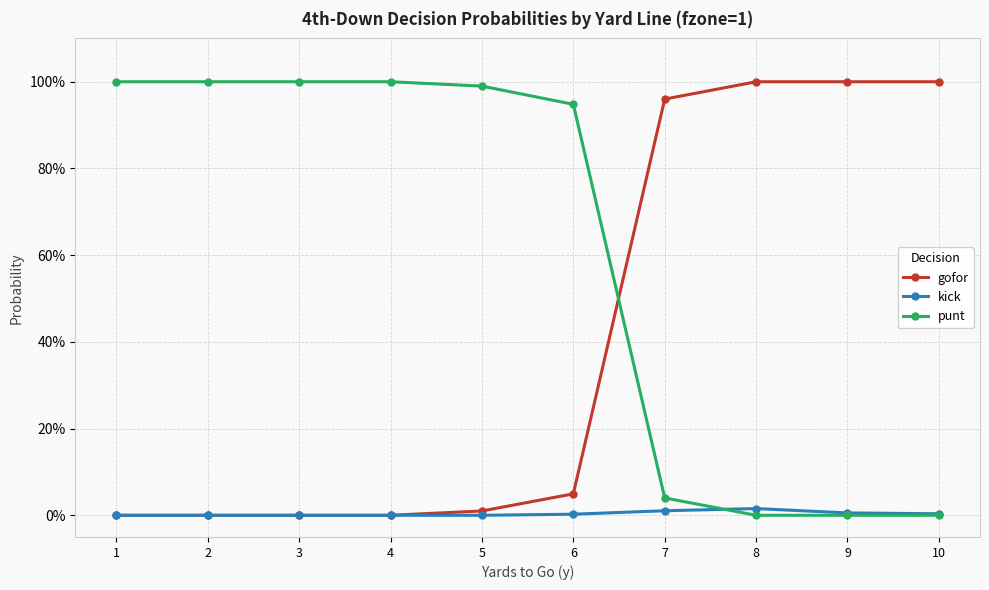

Which series has the largest range (max minus min)?

gofor